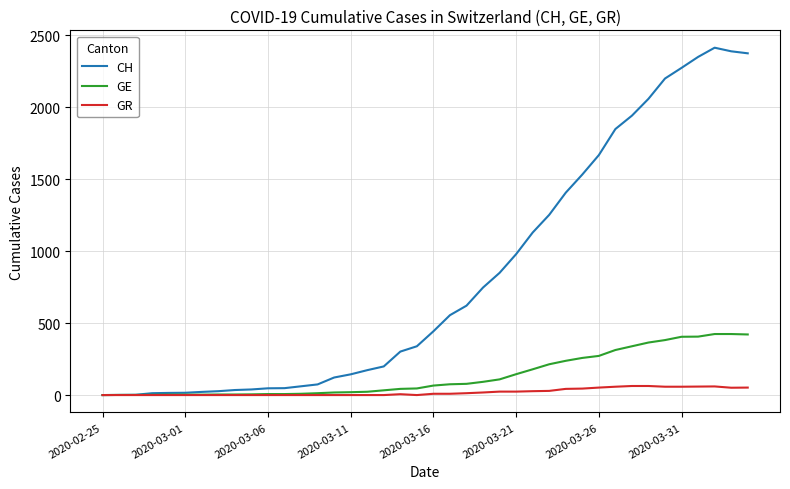

What is the maximum value shown in the chart?

2413